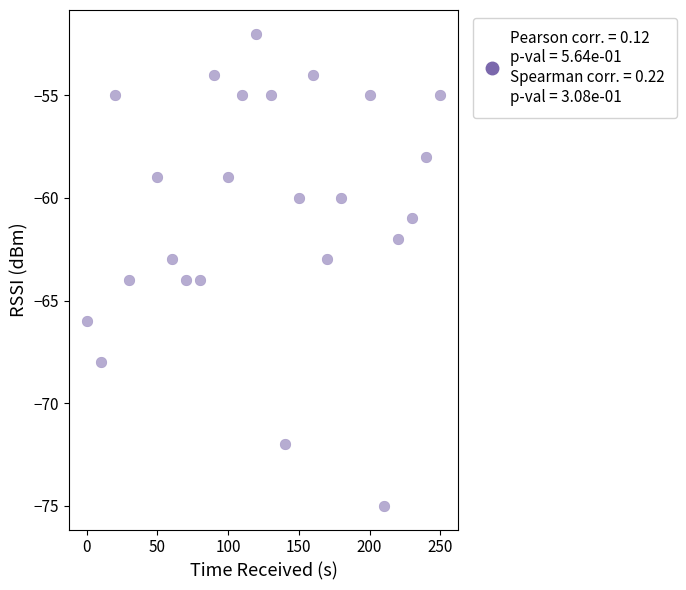

What is the range of Y values (max minus min)?

23